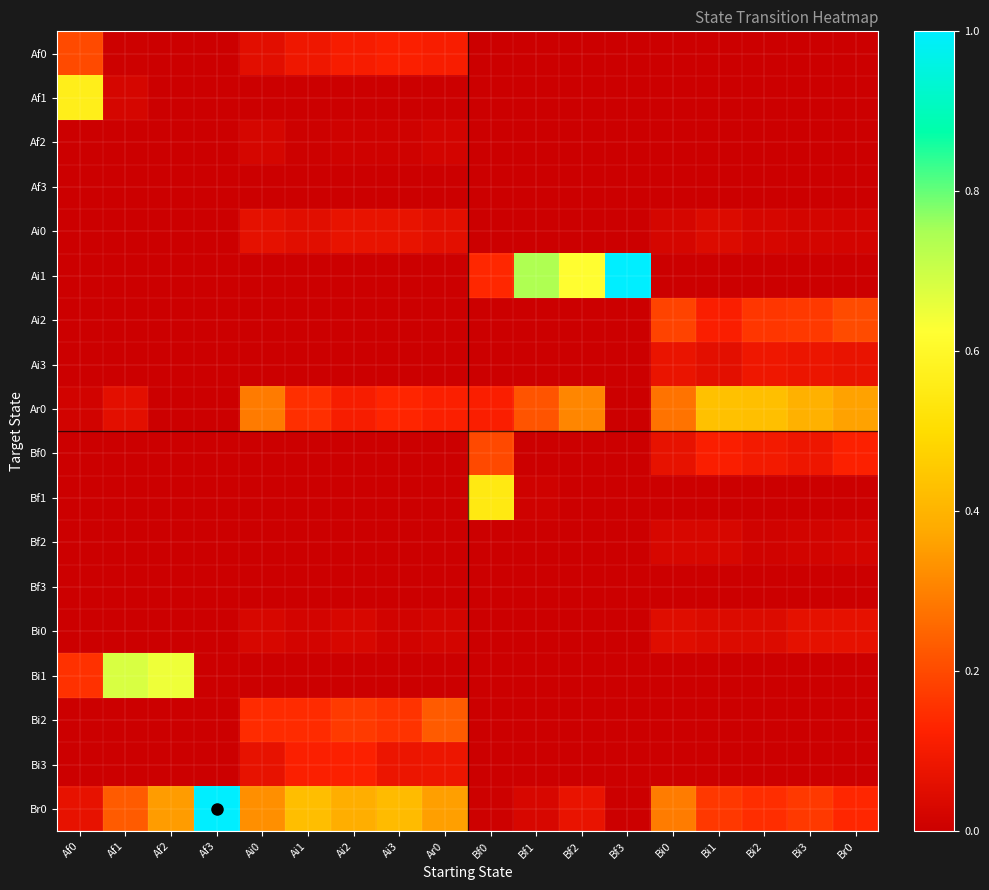

Which series has the widest spread of values?

Ai1